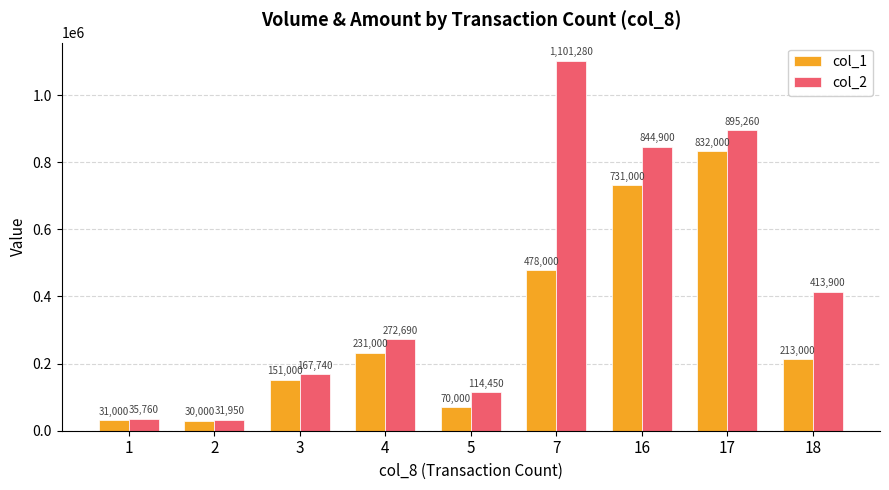

What is the total value across all series at 5?

184450